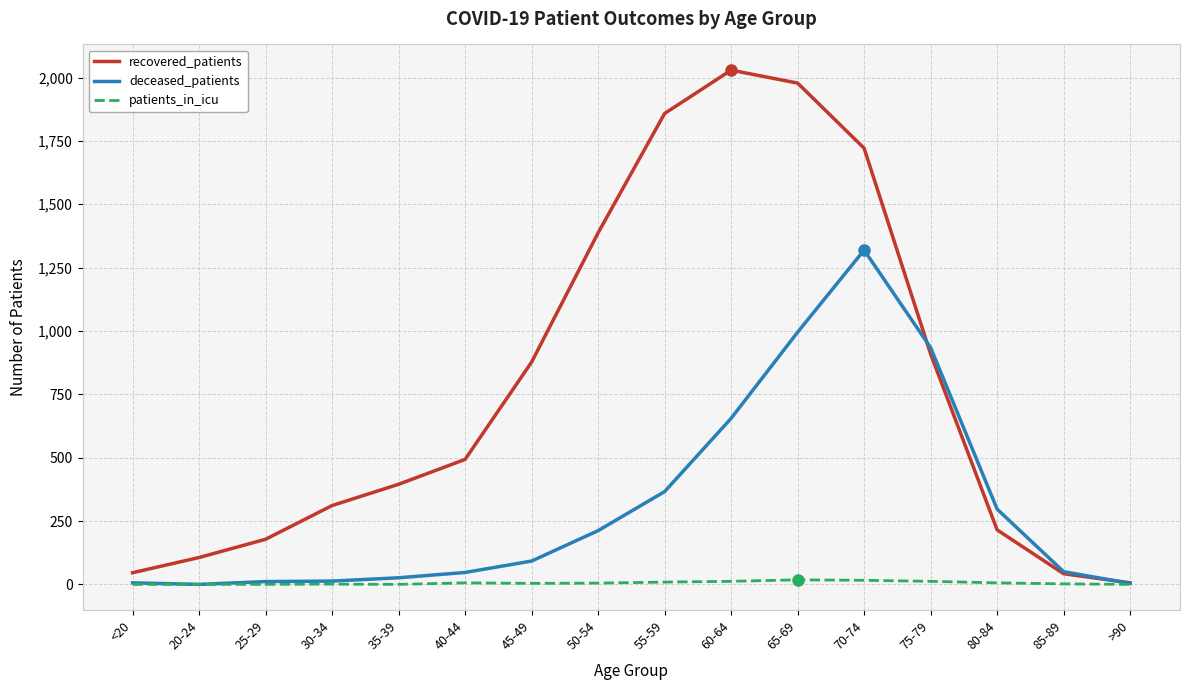

How many interior local peaks does the recovered_patients series have?

1